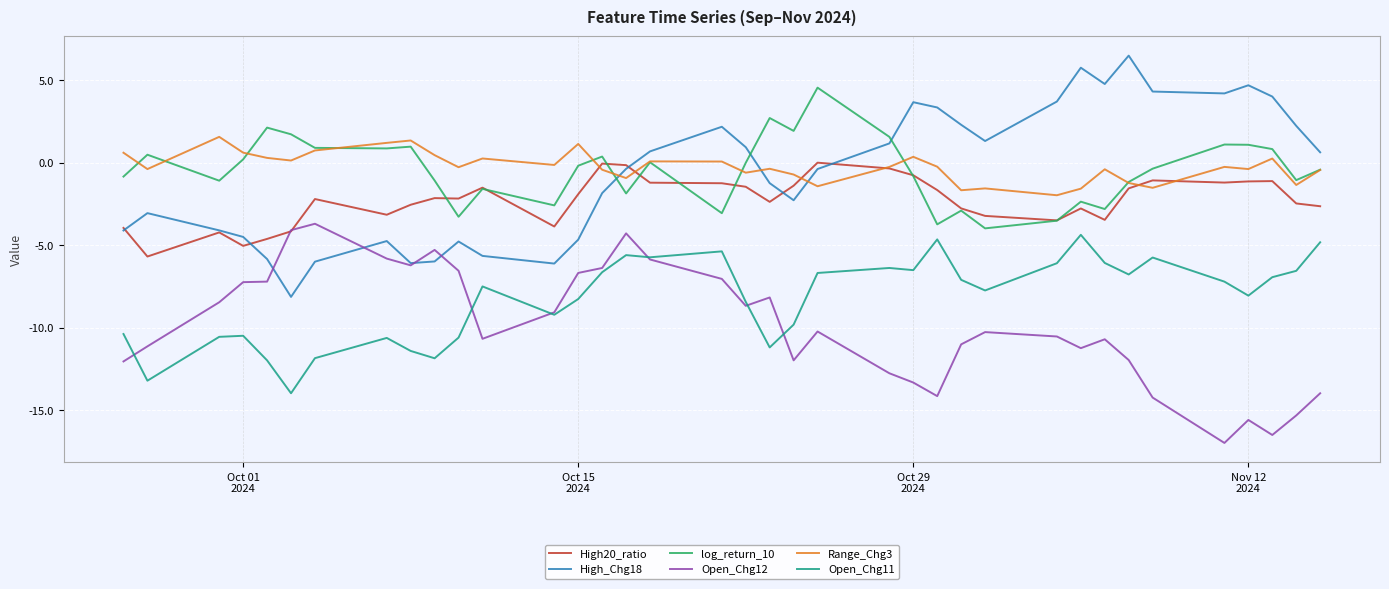

How many times do log_return_10 and High_Chg18 cross each other?

3